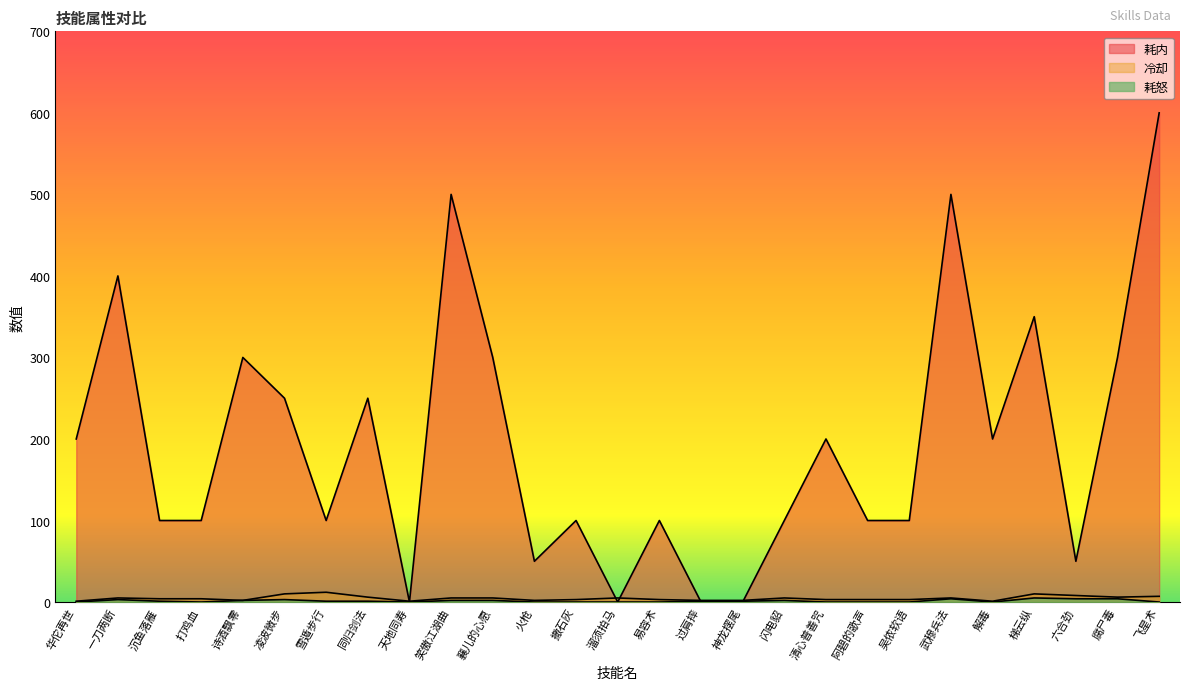

True or false: 冷却 and 耗怒 cross at least once.

False